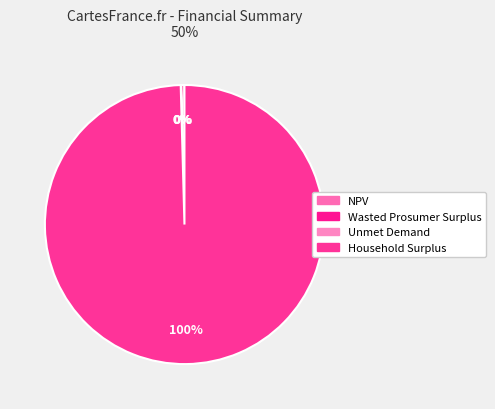

Does NPV account for over 50% of the chart?

No